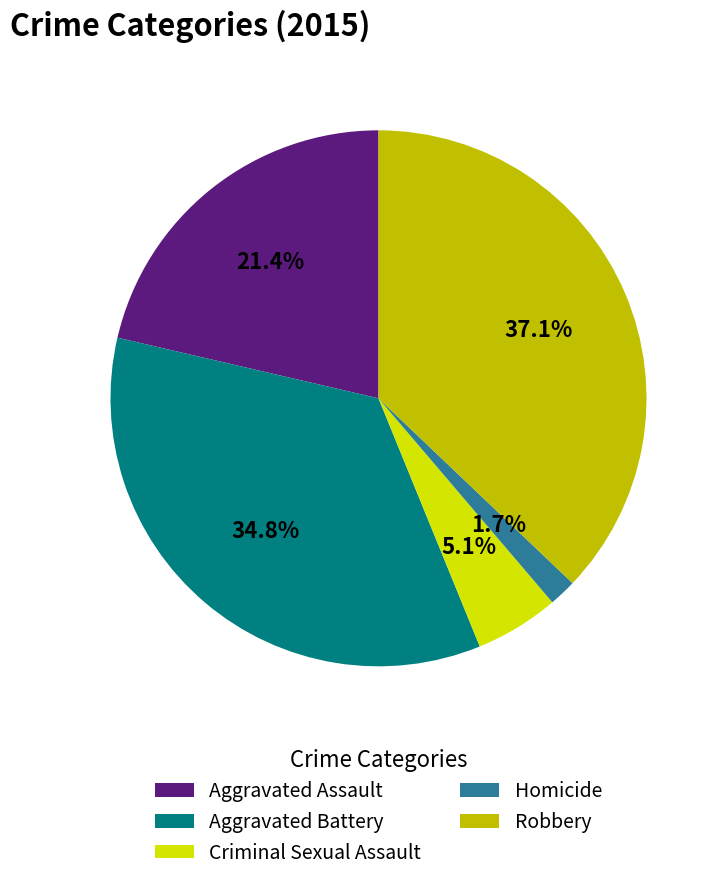

What is the largest slice in the pie chart?

Robbery